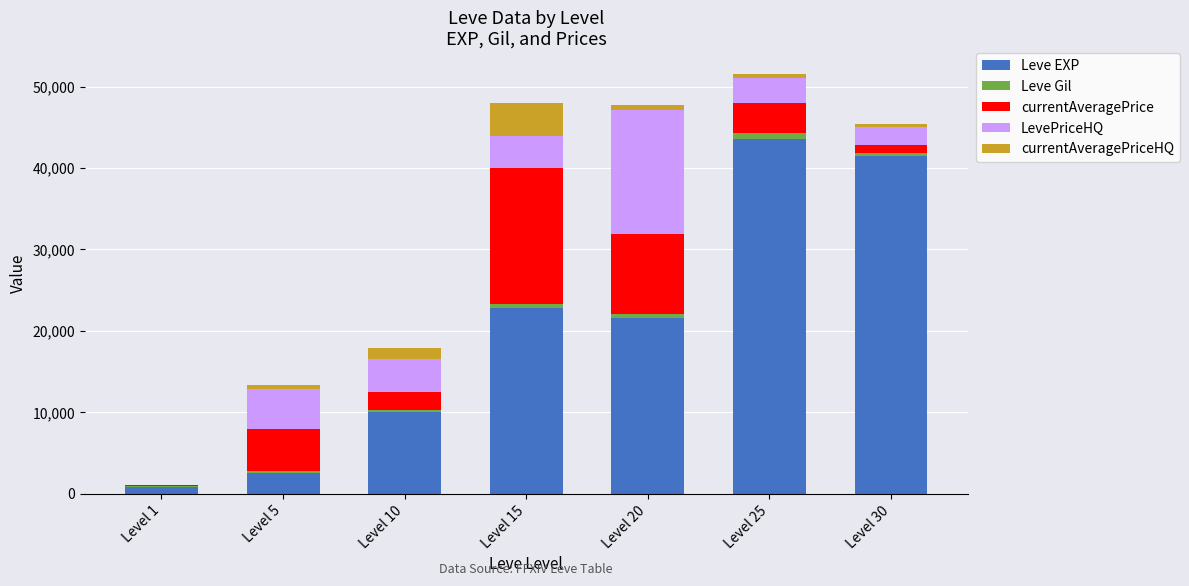

How many series are shown in this chart?

5